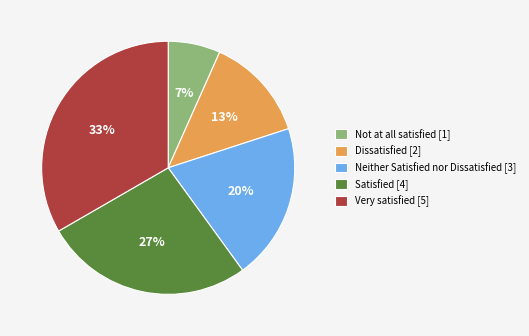

Approximately how many times larger is the value at Dissatisfied compared to Satisfied?

0.5